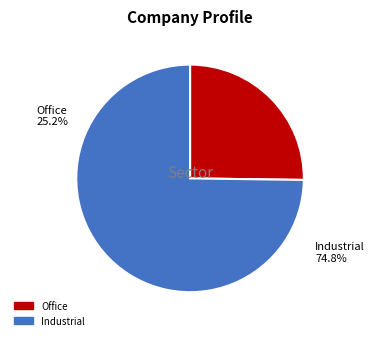

True or false: Row 5 accounts for 14% of the total.

False